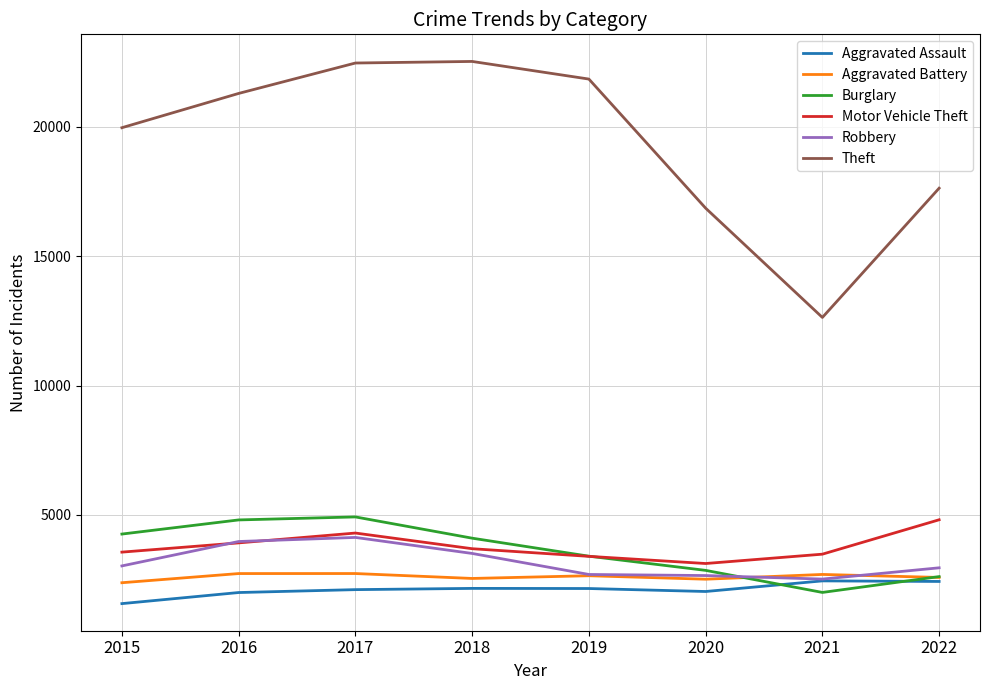

What is the smallest value displayed?

1576